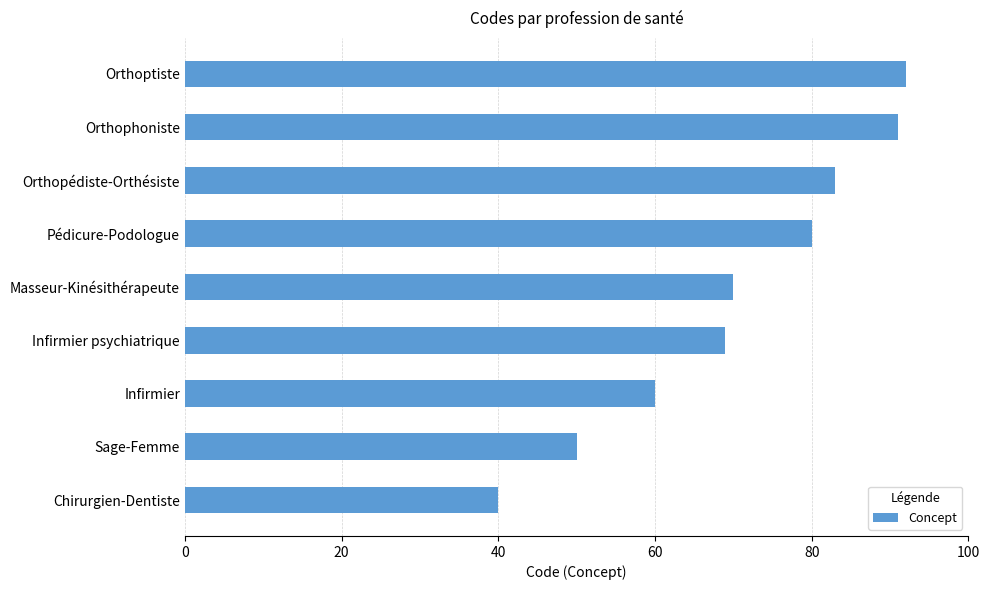

Which has a higher value, Orthopédiste-Orthésiste or Pédicure-Podologue?

Orthopédiste-Orthésiste